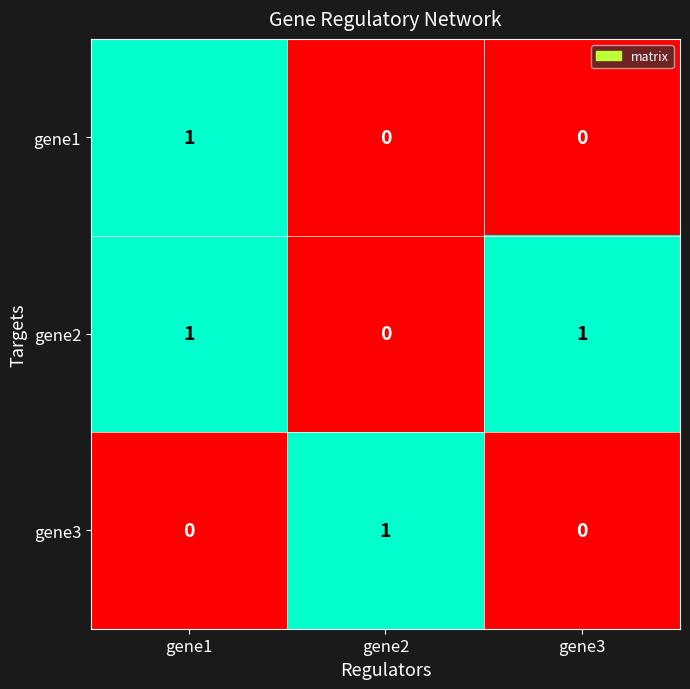

At which category is the sum across all series the highest?

gene1